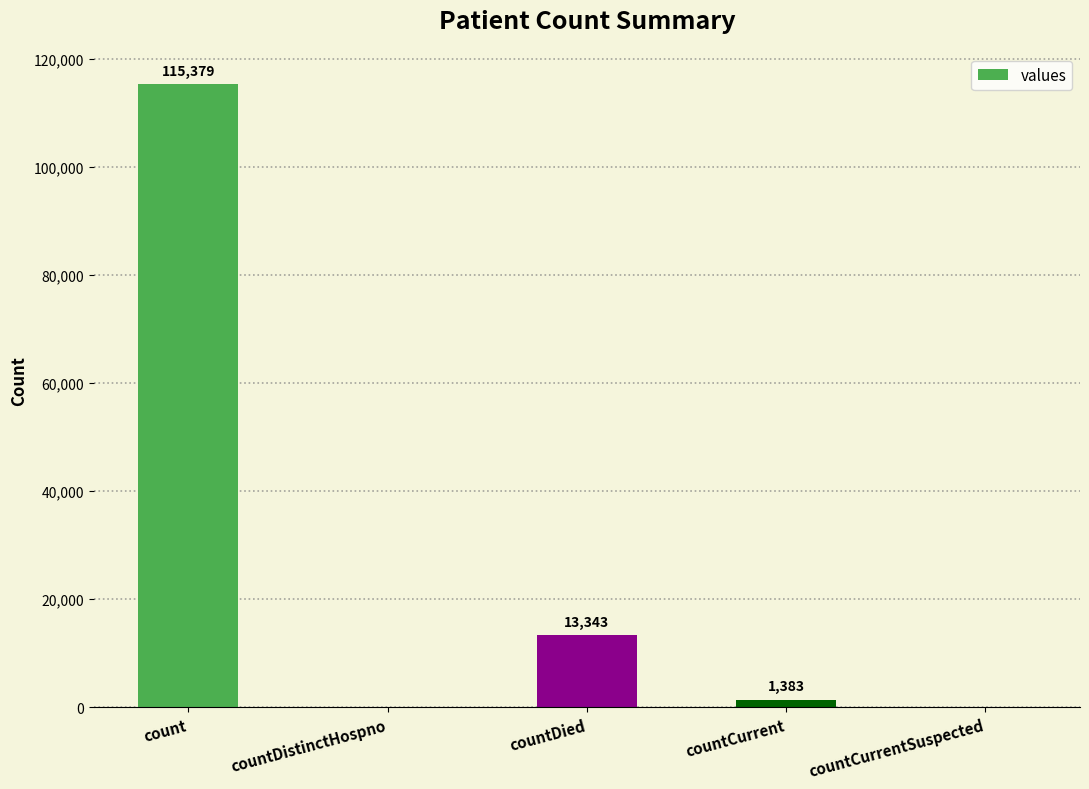

The chart shows a value of 22577 at countDied. True or false?

False